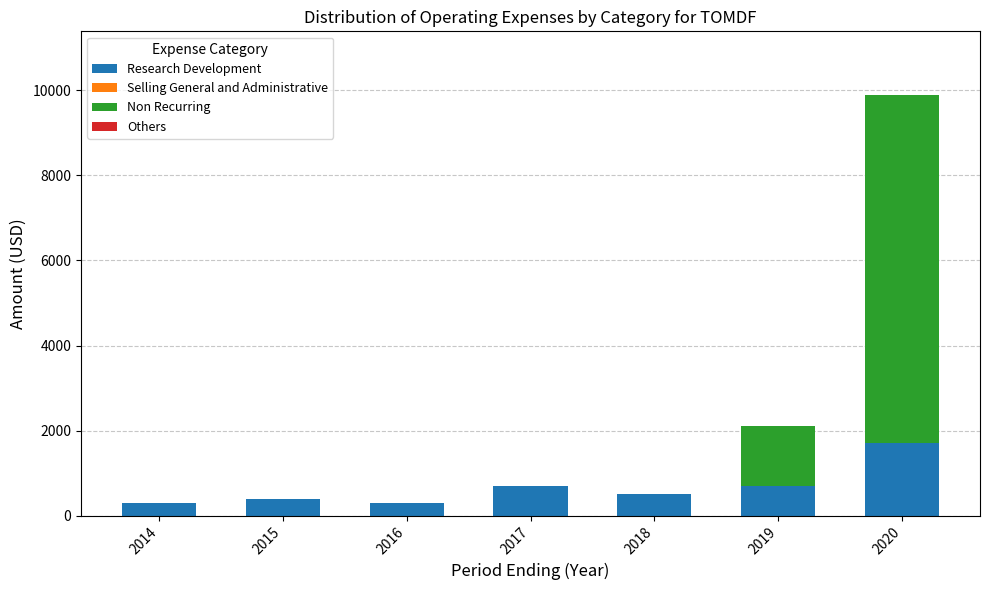

Reading left to right, what are the values for Research Development?

2014=300	2015=400	2016=300	2017=700	2018=500	2019=700	2020=1700